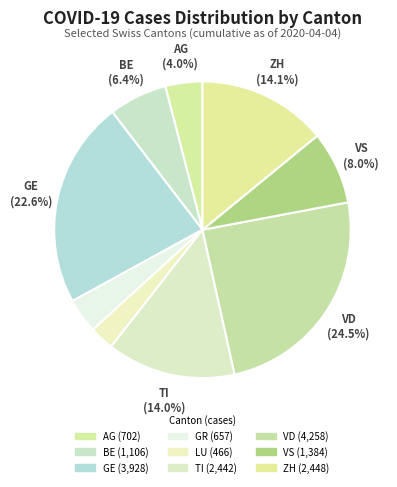

The VD slice represents 24% of the pie. True or false?

True